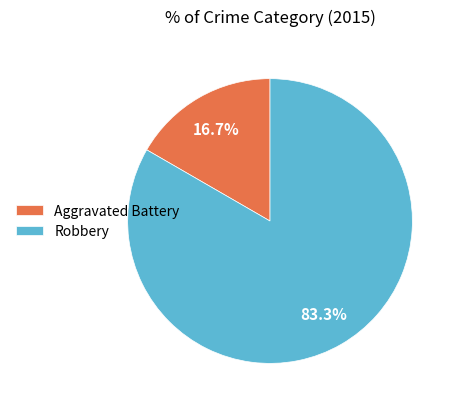

To the nearest percent, what is the average slice percentage?

50%